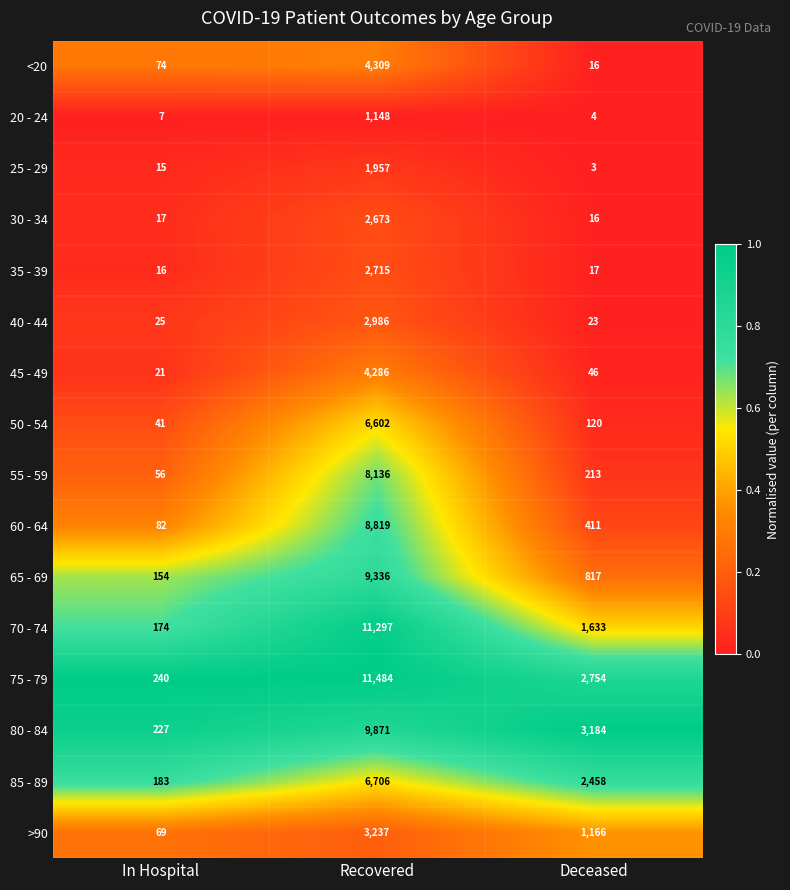

Which category has the highest value across all series?

Recovered